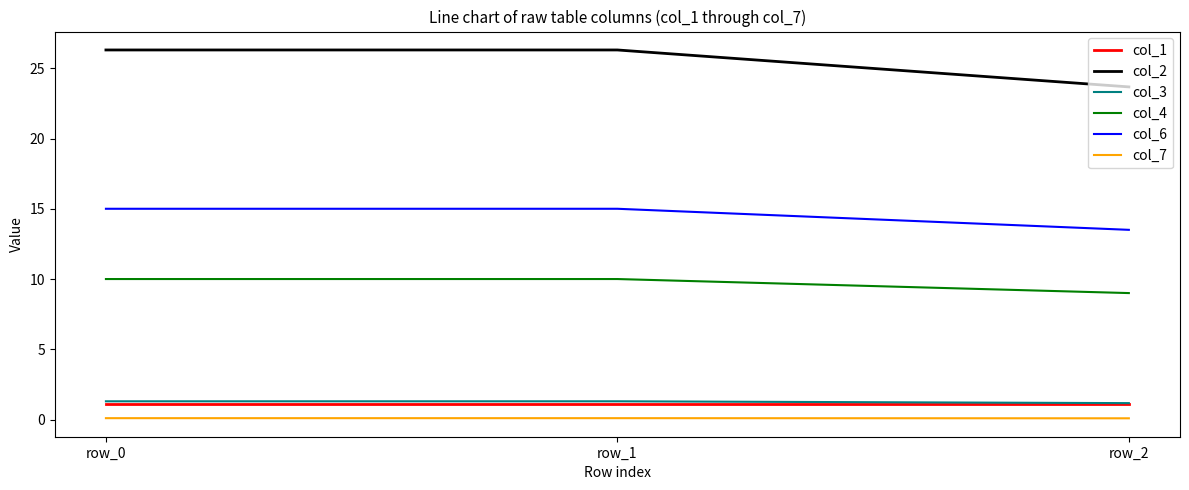

What is the minimum value shown in the chart?

0.1